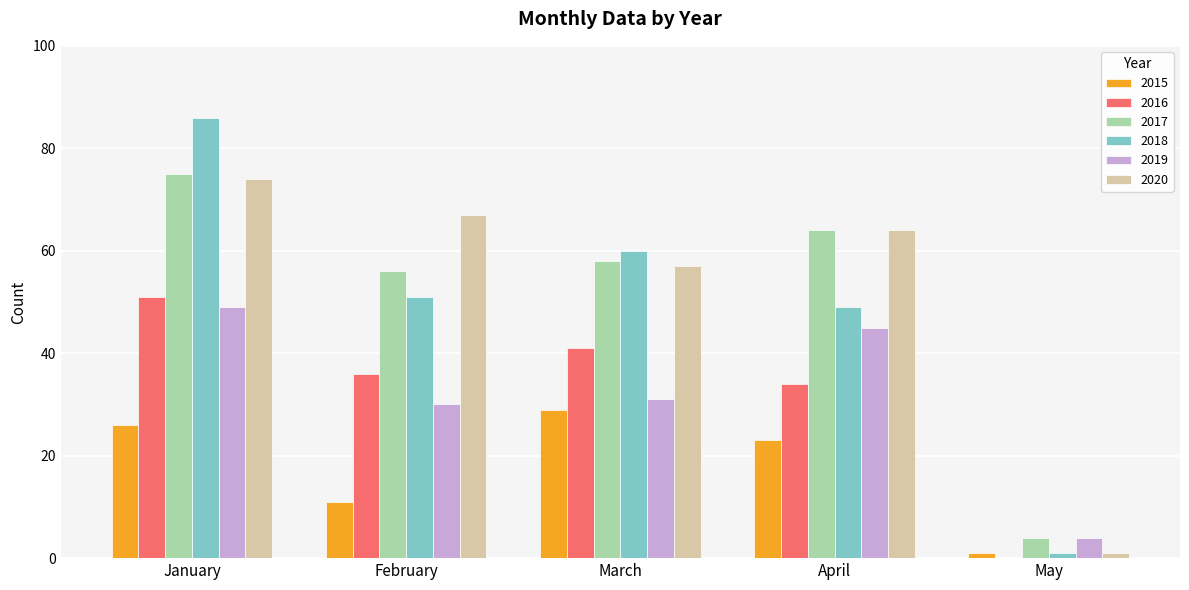

Is the value of 2020 at March greater than the value of 2015 at February?

Yes